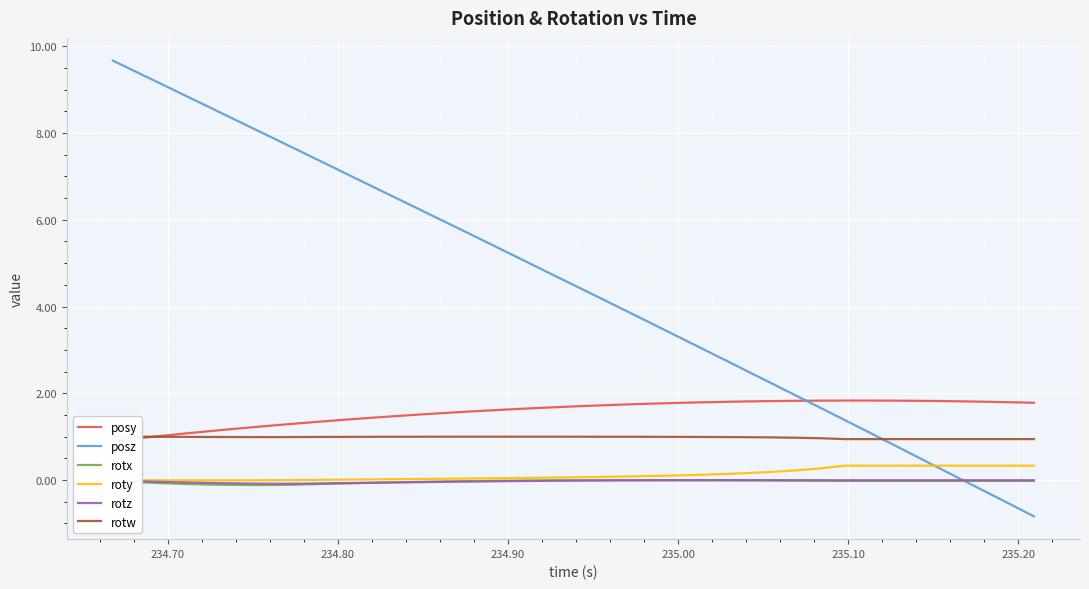

How many values in roty are below zero?

8